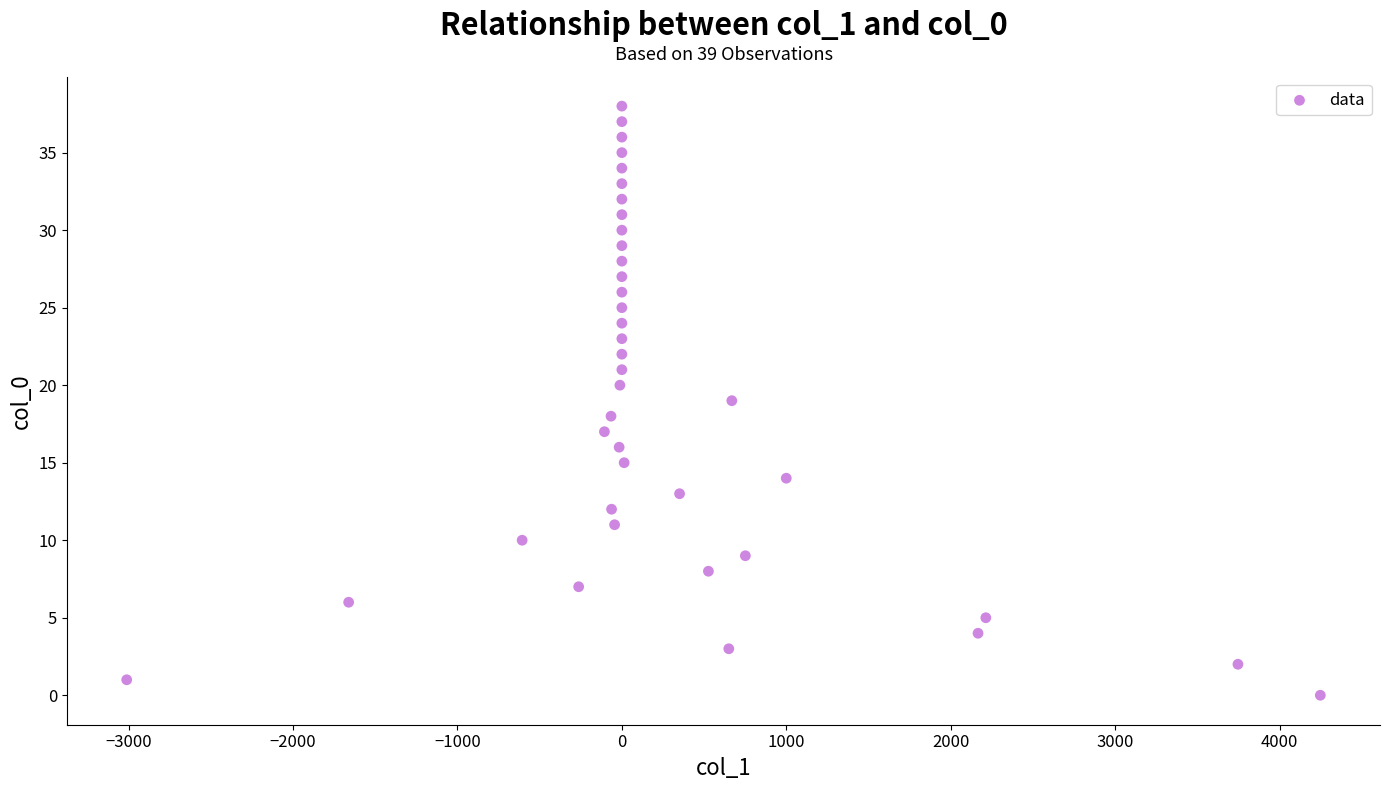

What is the range of Y values (max minus min)?

38